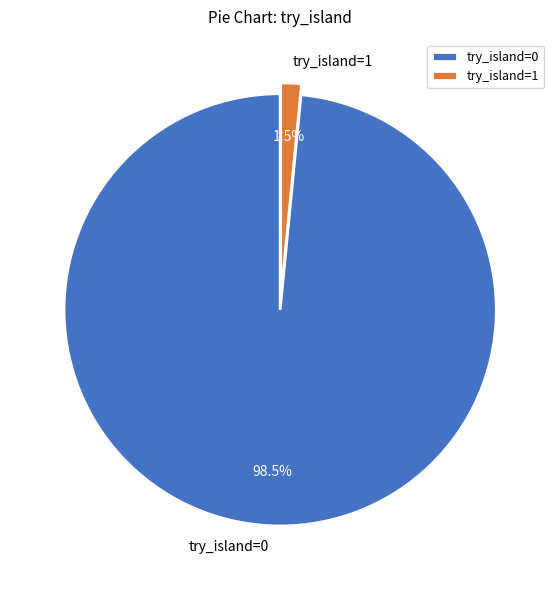

Rank the categories by value from highest to lowest.

try_island=0, try_island=1